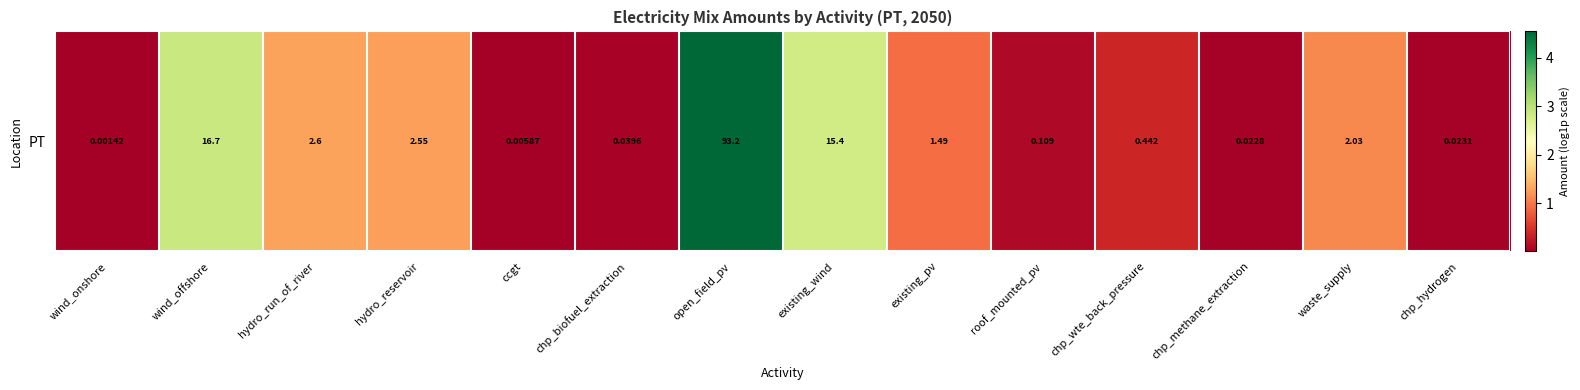

Which has a higher value, existing_pv or chp_methane_extraction?

existing_pv